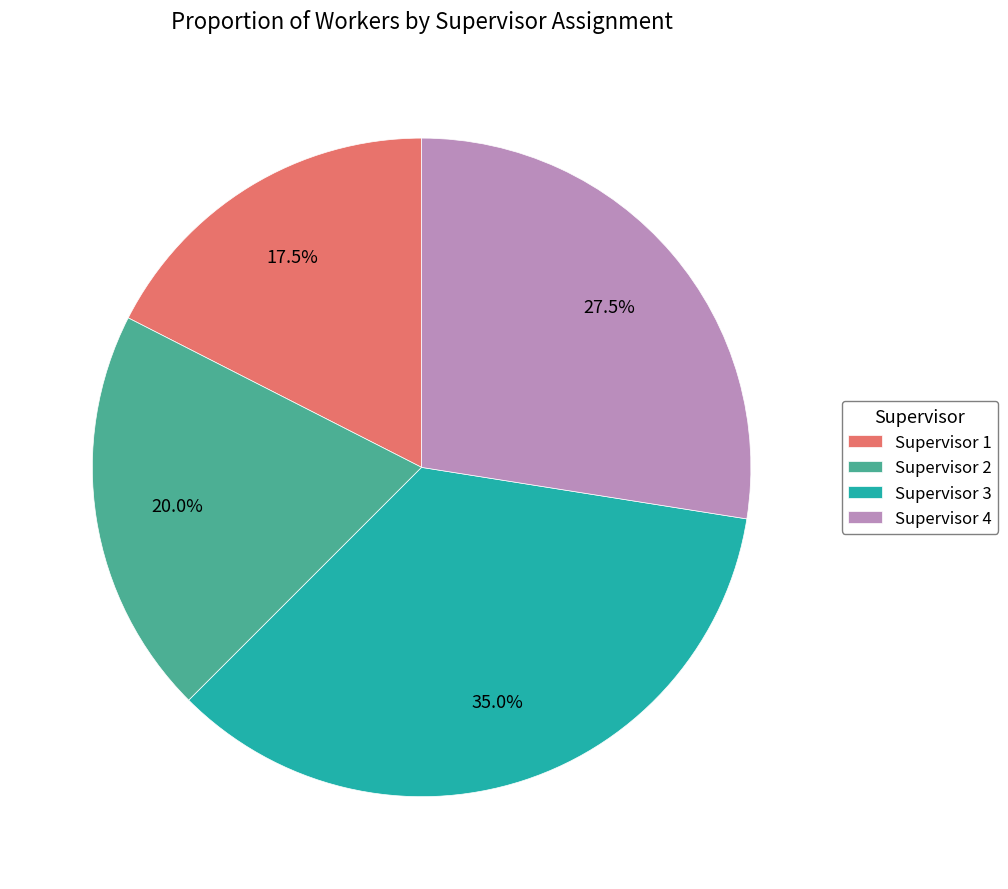

How many slices are in this pie chart?

4